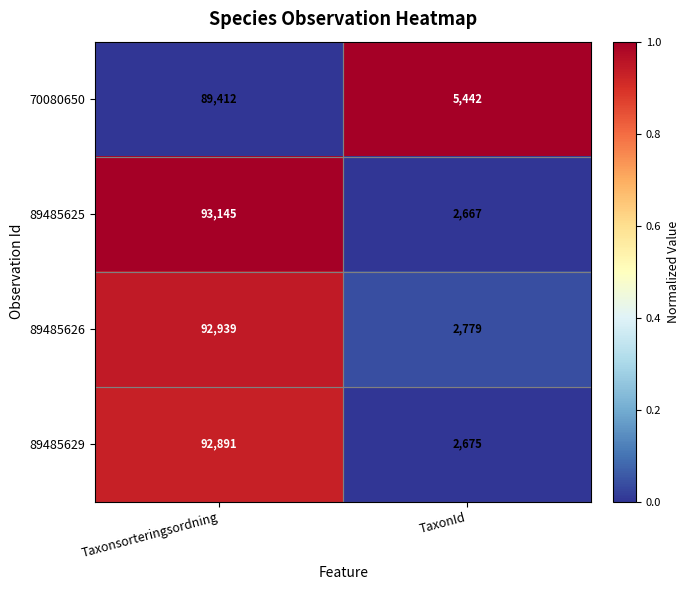

Rank the series at Taxonsorteringsordning from lowest to highest value.

70080650, 89485629, 89485626, 89485625